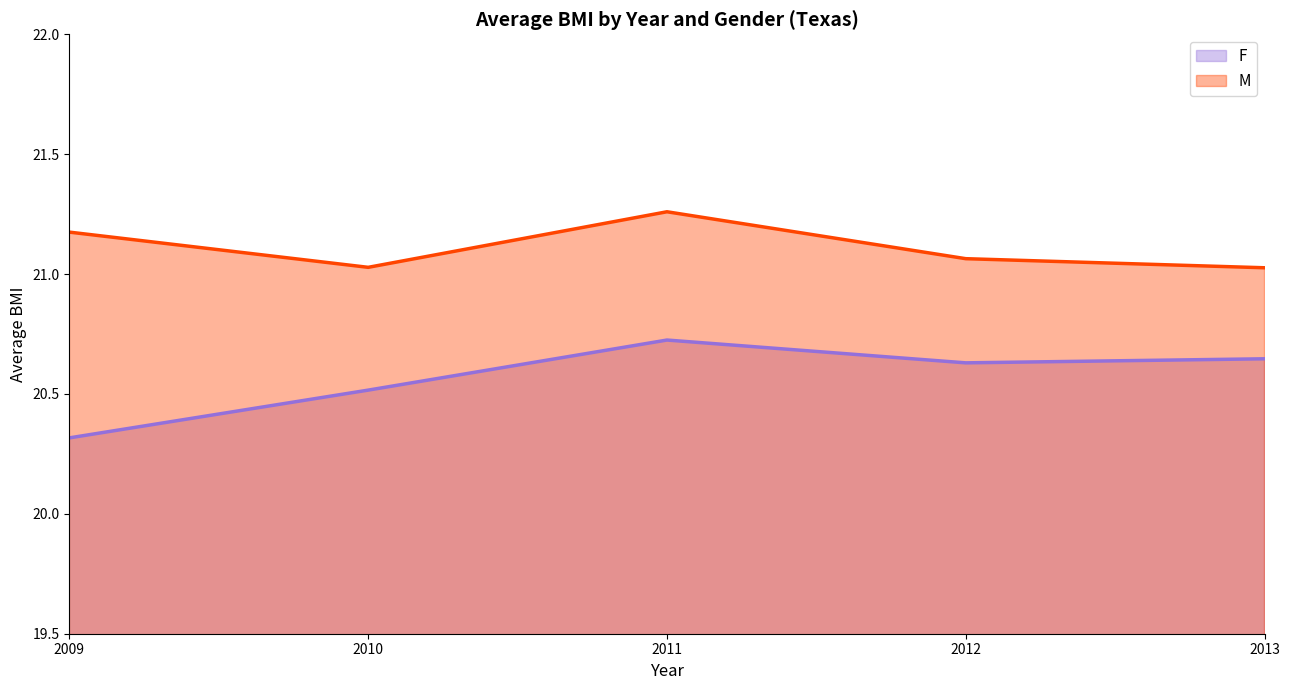

List the labels in order of M value, largest first.

2011, 2009, 2012, 2010, 2013